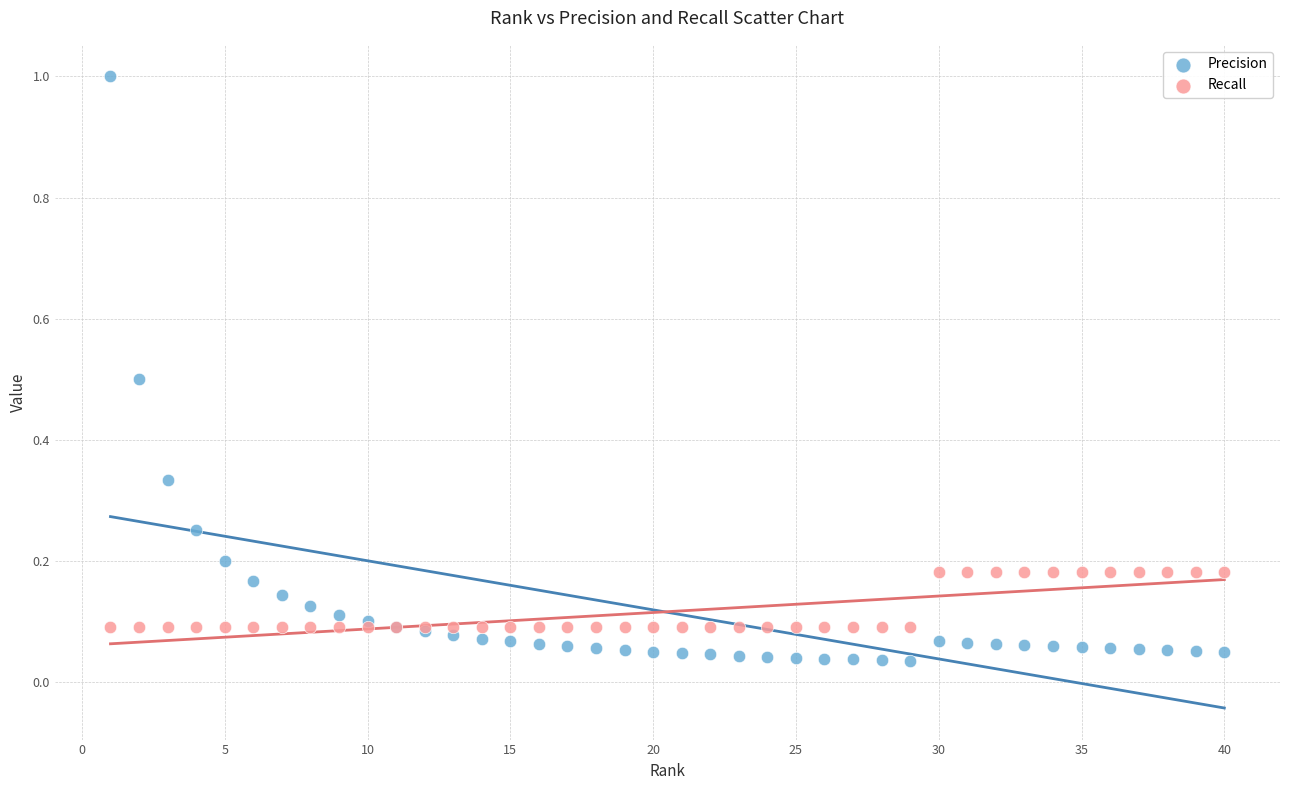

Which series reaches the maximum Y coordinate?

Precision